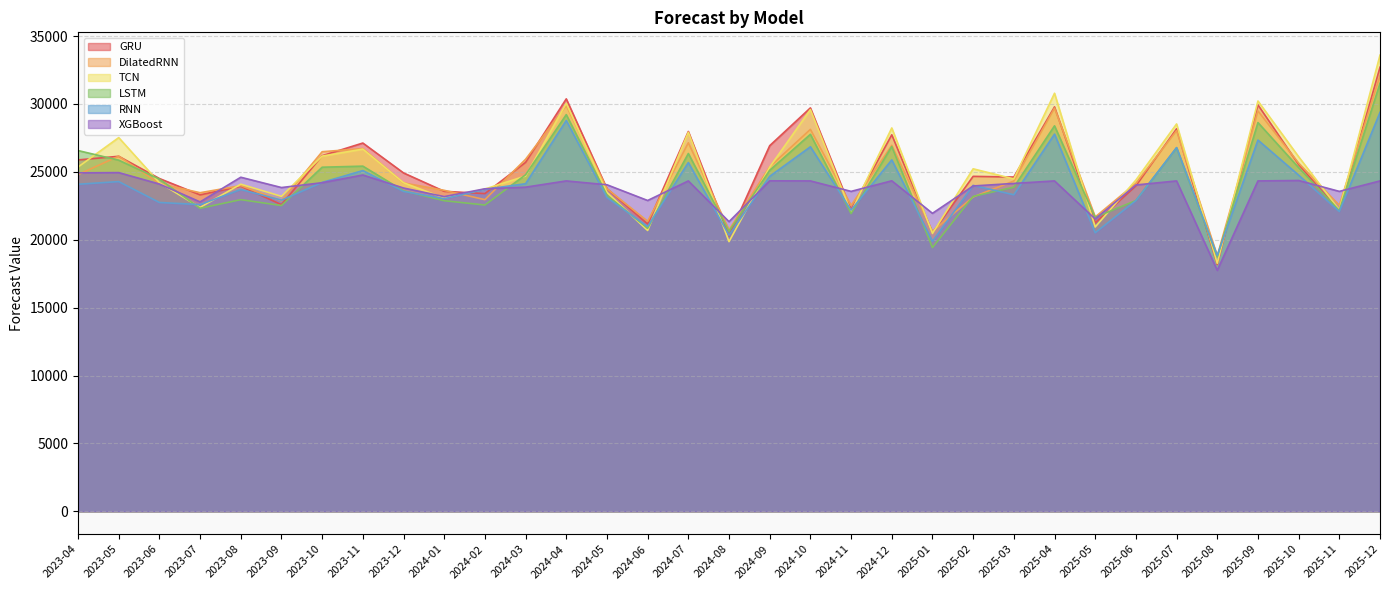

Count the number of data series in this chart.

6